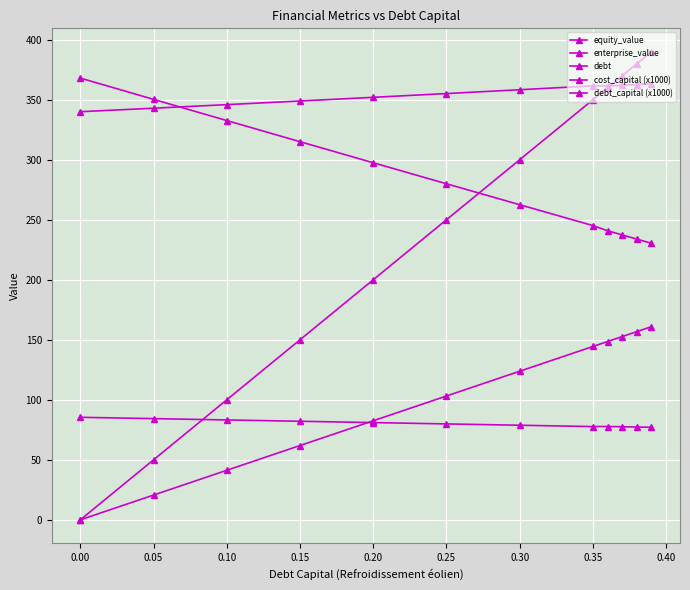

How many lines are shown in the chart?

5